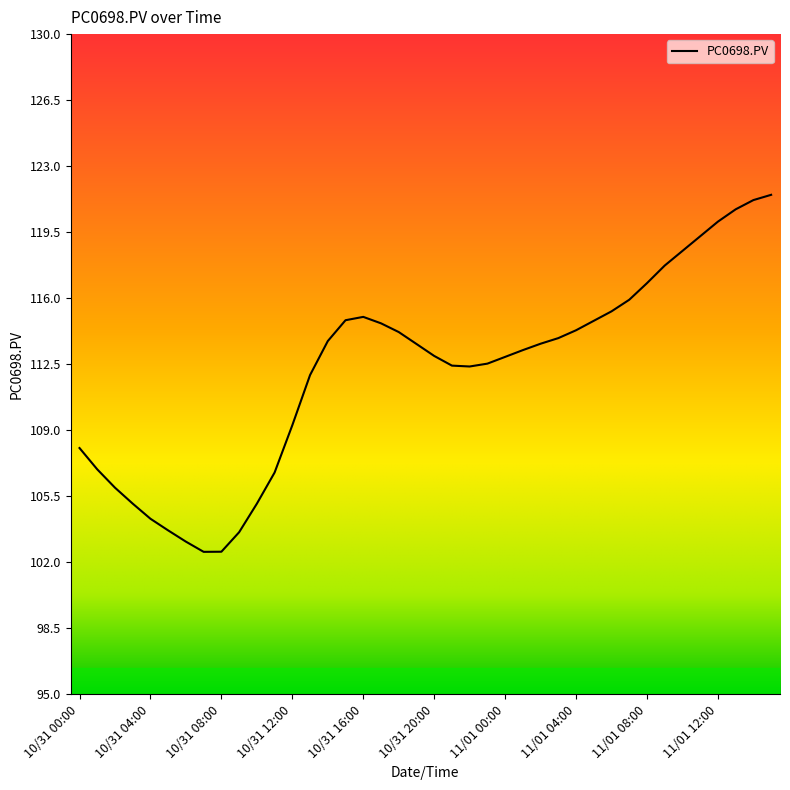

What is the minimum value shown in the chart?

102.5